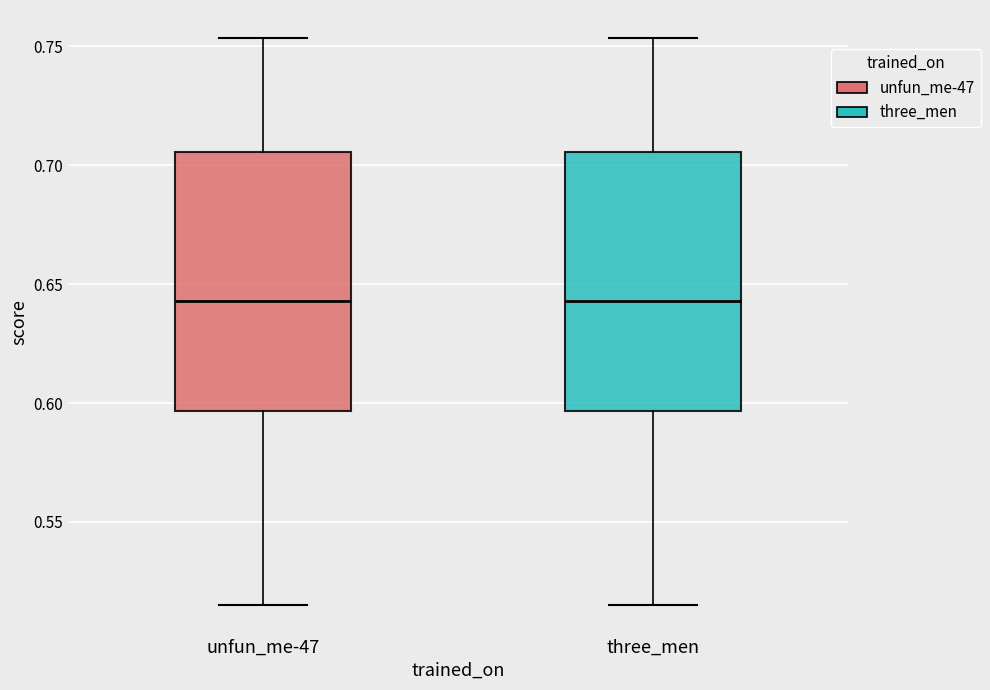

Reading left to right, read every box against the y-axis: the position of its median line, the range the box covers, and the ends of its whiskers. The values are not printed on the chart, so give them approximately, as read against the axis.

unfun_me-47: median 0.645, box 0.595 to 0.705, whiskers 0.515 to 0.755
three_men: median 0.645, box 0.595 to 0.705, whiskers 0.515 to 0.755